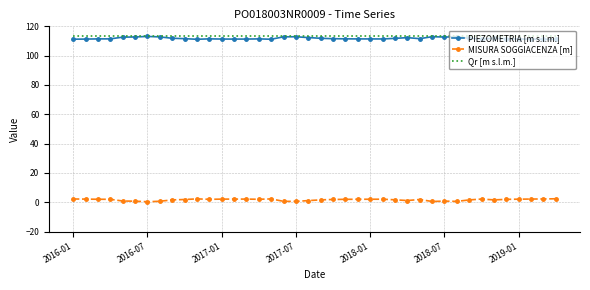

What is the greatest value displayed?

113.5